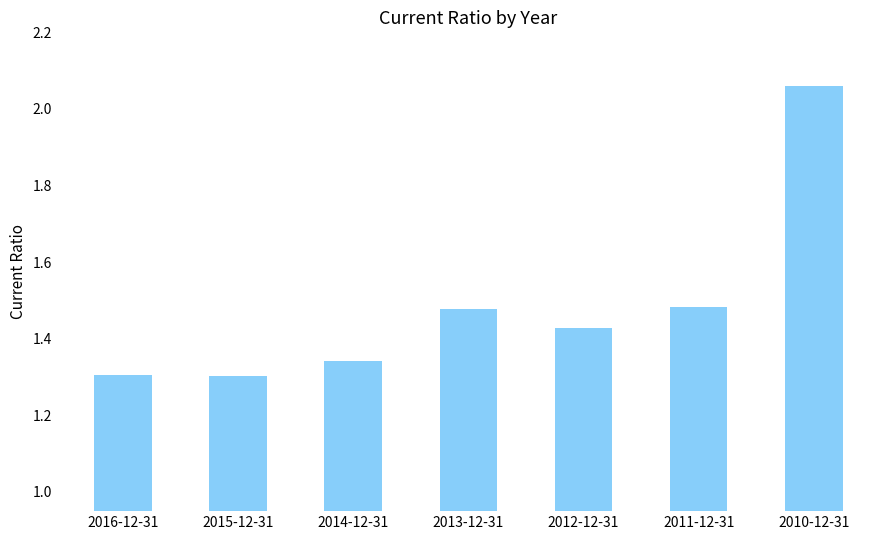

What is the label of the 6th bar from the left?

2011-12-31